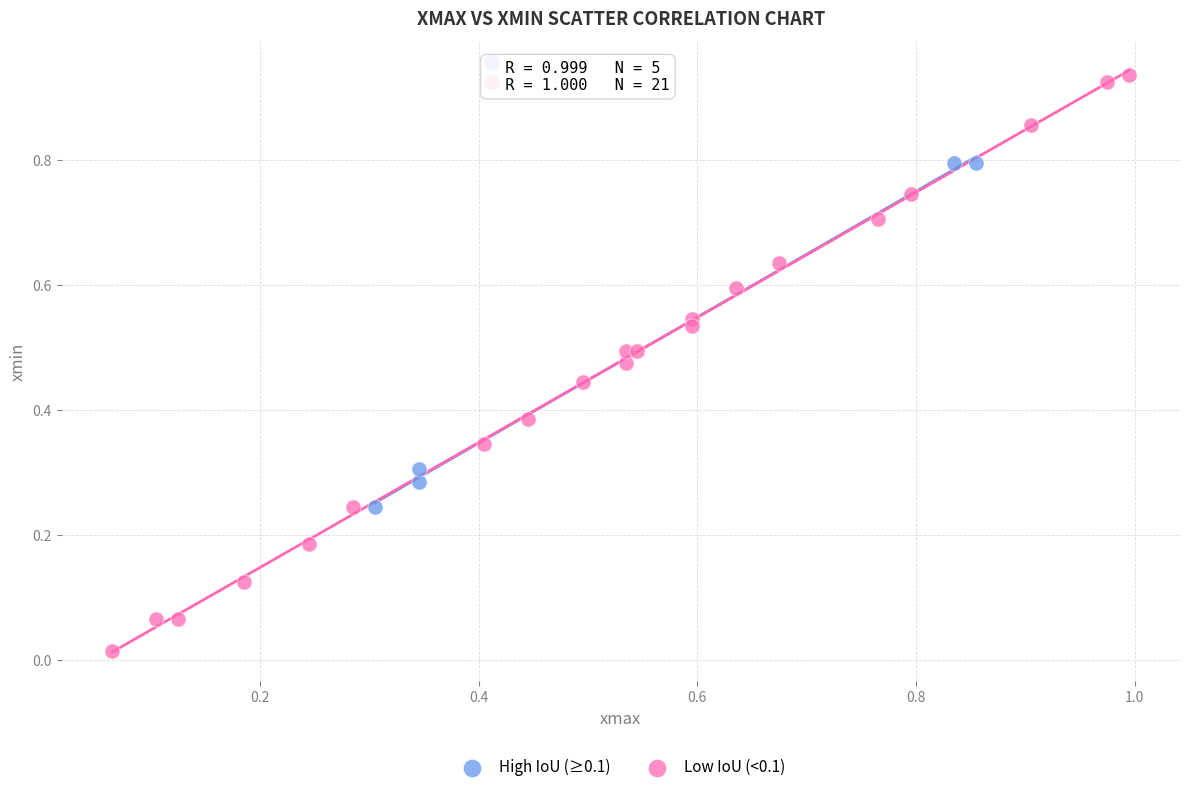

Which series has the widest spread of Y values?

Low IoU (<0.1)